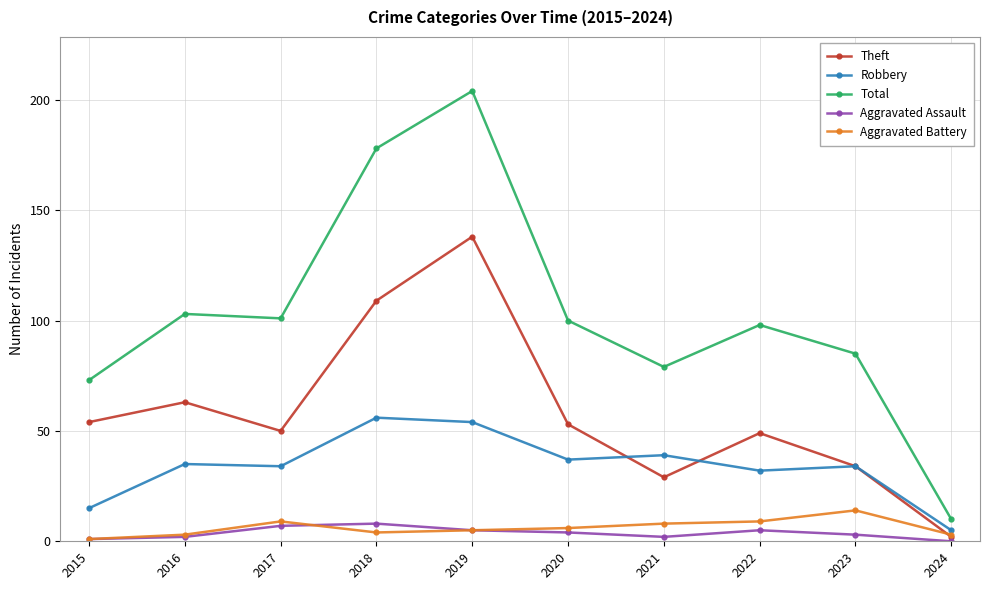

Is it true that Robbery equals 39 at 2021?

True